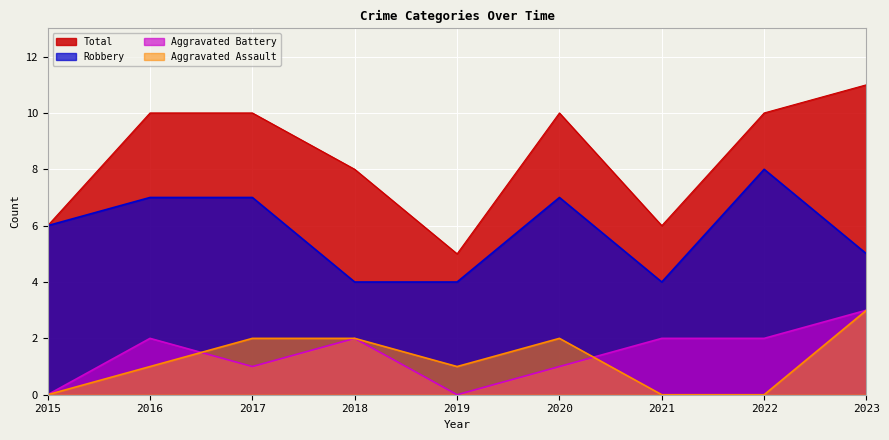

True or false: Robbery has more than 1 points higher than both neighbors.

True